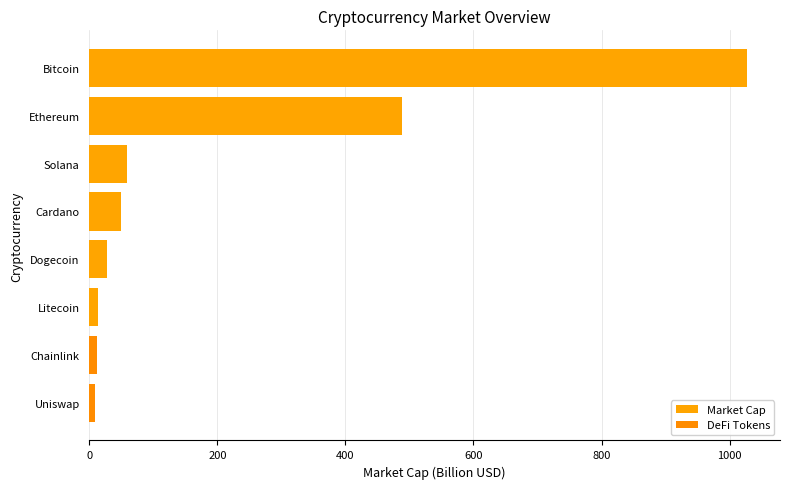

What is the change in value from Solana to Ethereum?

+428.6